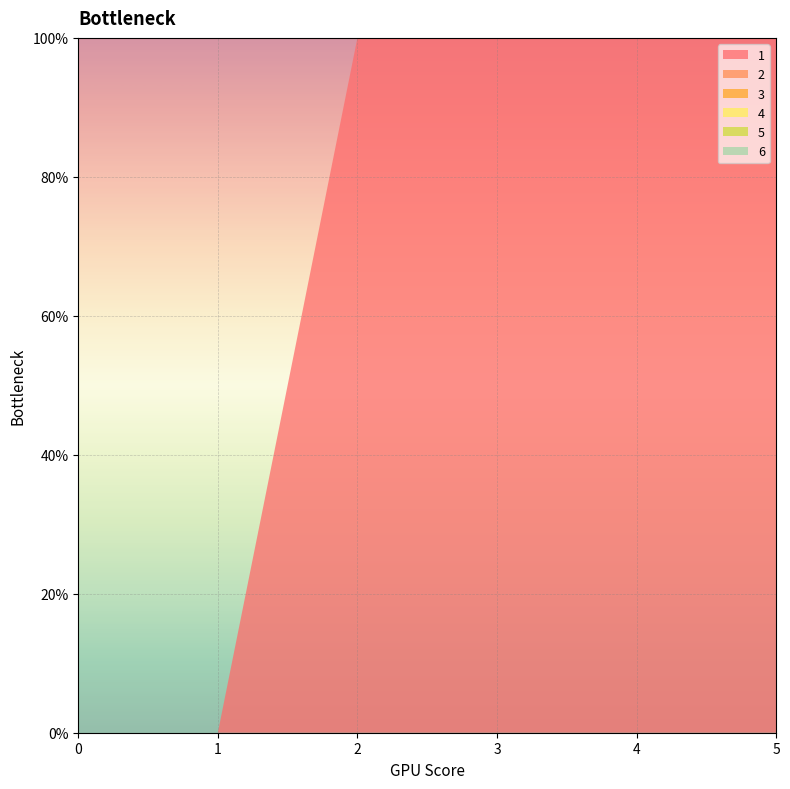

Reading right to left, list all the values displayed in this chart.

1: 100	100	100	100	0	0
2: 0	0	0	0	0	0
3: 0	0	0	0	0	0
4: 0	0	0	0	0	0
5: 0	0	0	0	0	0
6: 0	0	0	0	0	0